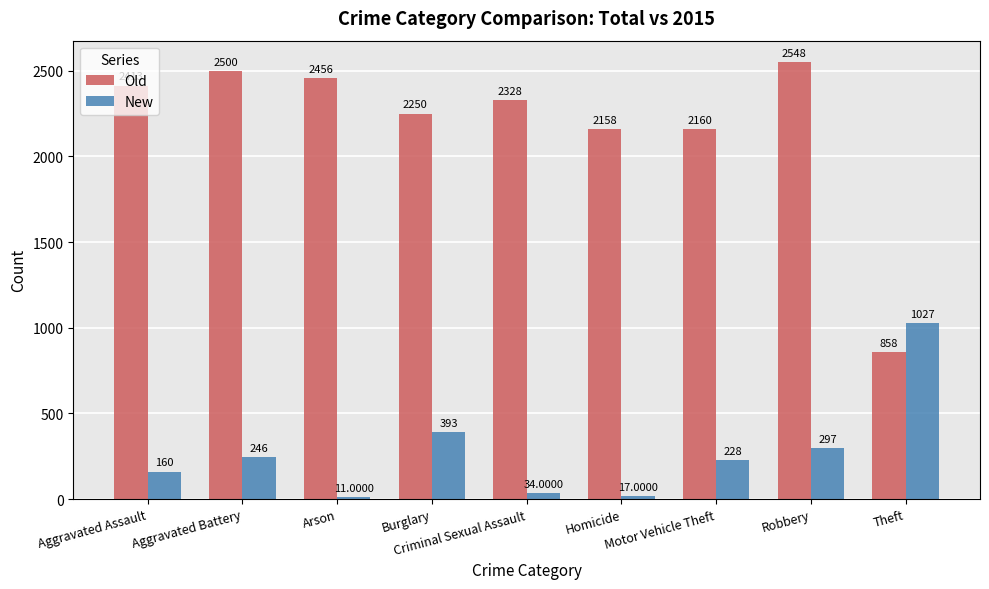

What is the label of the 1st bar from the right?

Theft